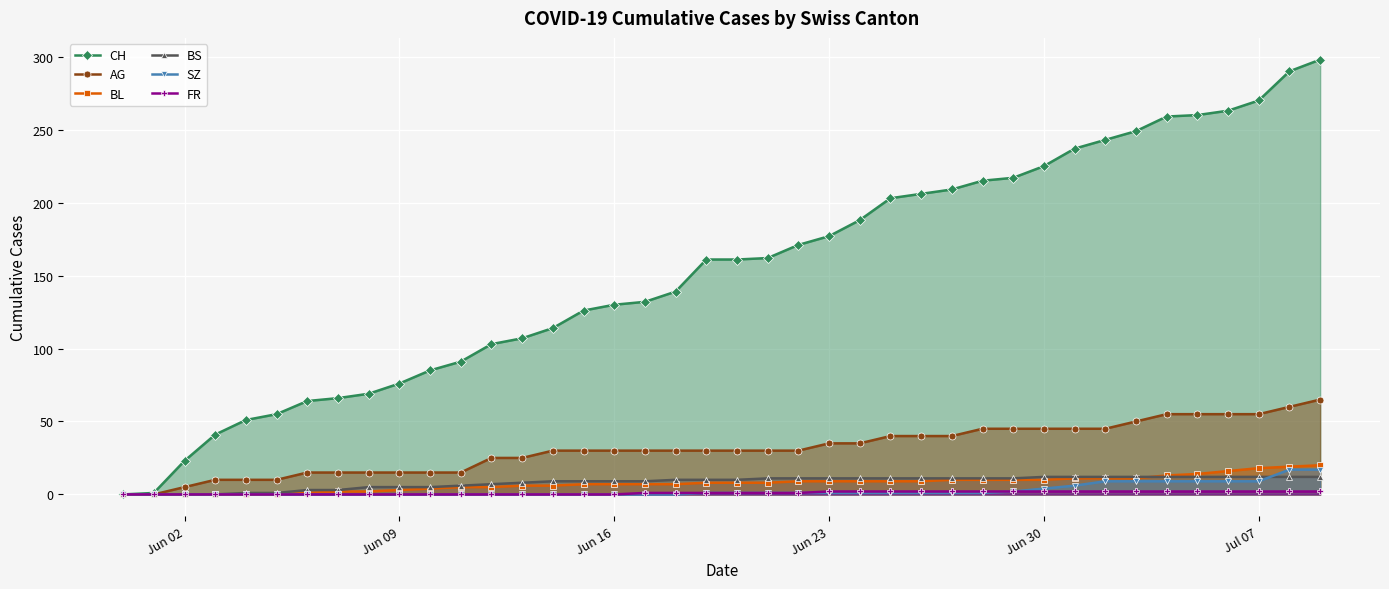

Which series has the largest range (max minus min)?

CH